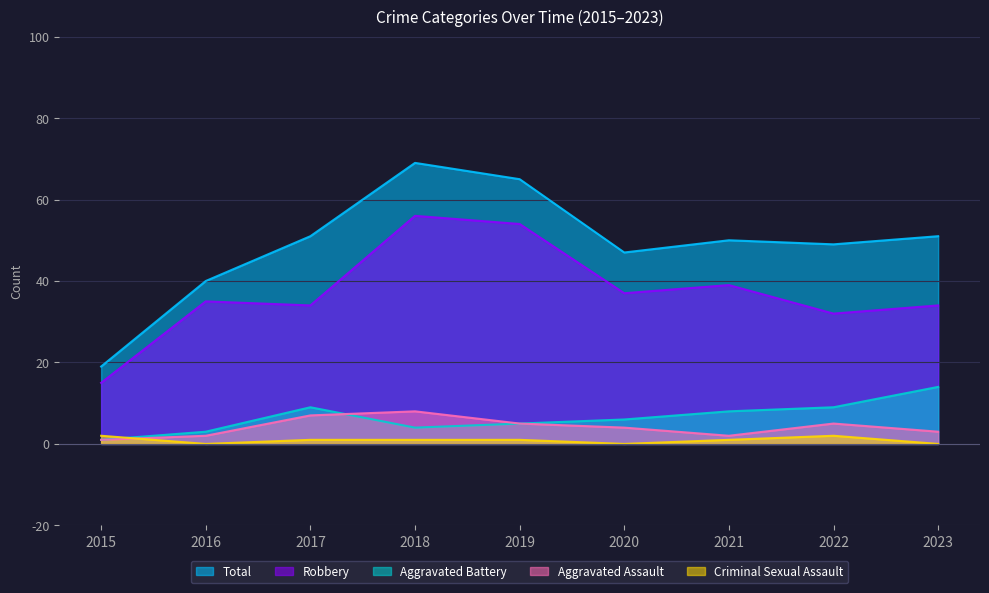

Reading right to left, list all the values displayed in this chart.

Total: 2023=51	2022=49	2021=50	2020=47	2019=65	2018=69	2017=51	2016=40	2015=19
Robbery: 2023=34	2022=32	2021=39	2020=37	2019=54	2018=56	2017=34	2016=35	2015=15
Aggravated Battery: 2023=14	2022=9	2021=8	2020=6	2019=5	2018=4	2017=9	2016=3	2015=1
Aggravated Assault: 2023=3	2022=5	2021=2	2020=4	2019=5	2018=8	2017=7	2016=2	2015=1
Criminal Sexual Assault: 2023=0	2022=2	2021=1	2020=0	2019=1	2018=1	2017=1	2016=0	2015=2